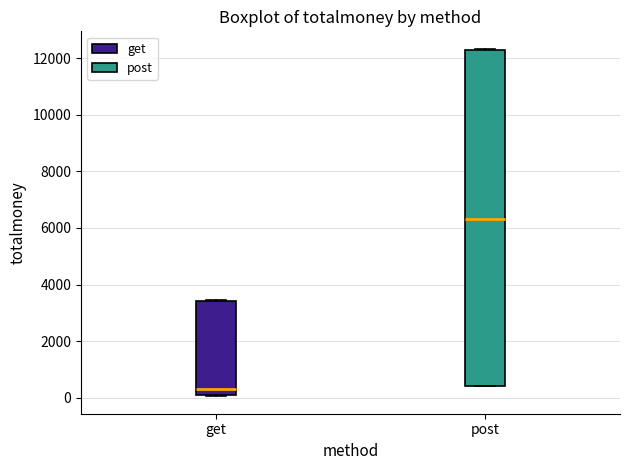

Reading left to right, transcribe this box plot: for each box, give where its median line is, the range the box spans, and where its two whiskers end, as read against the y-axis. The values are not printed on the chart, so give them approximately, as read against the axis.

get: median 400, box 200 to 3400, whiskers 0 to 3400
post: median 6400, box 400 to 12200, whiskers 400 to 12400